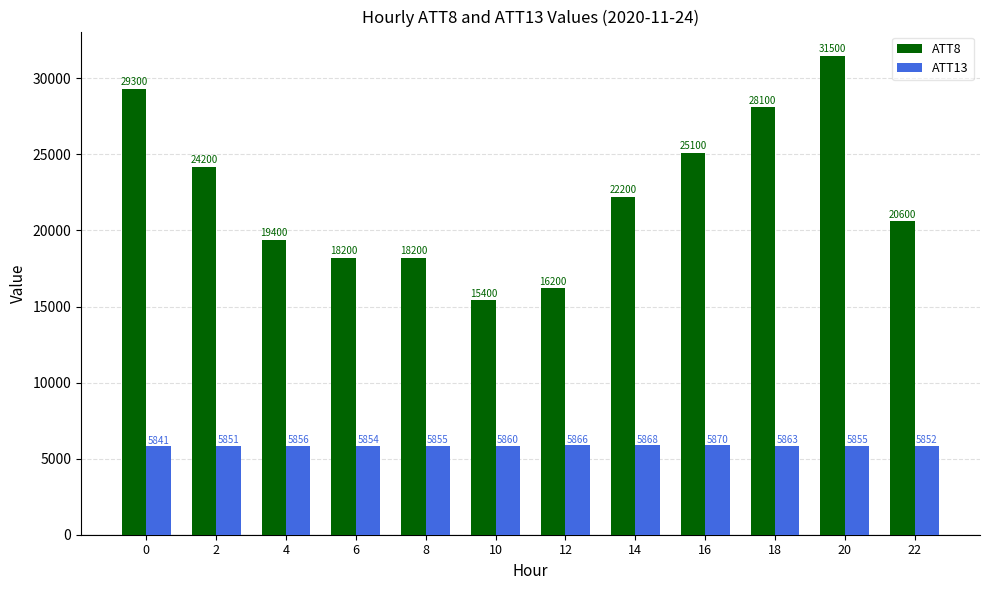

At 22, list the series in order from largest to smallest.

ATT8, ATT13